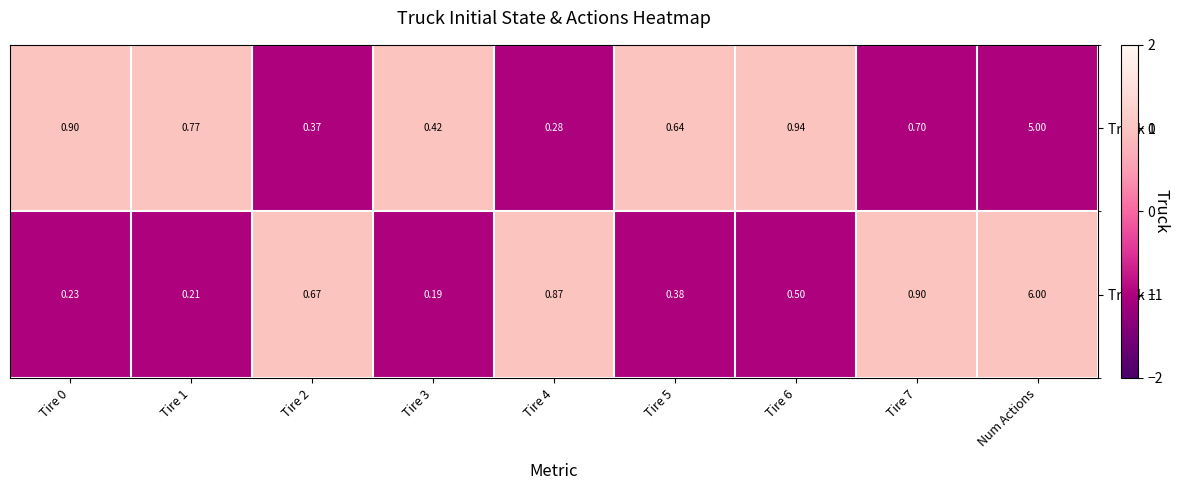

At which category is the sum across all series the highest?

Num Actions